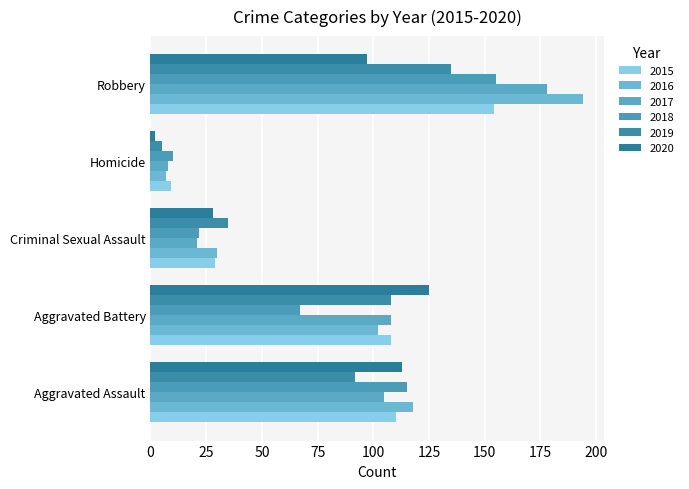

How many data points in 2016 are less than 102?

2